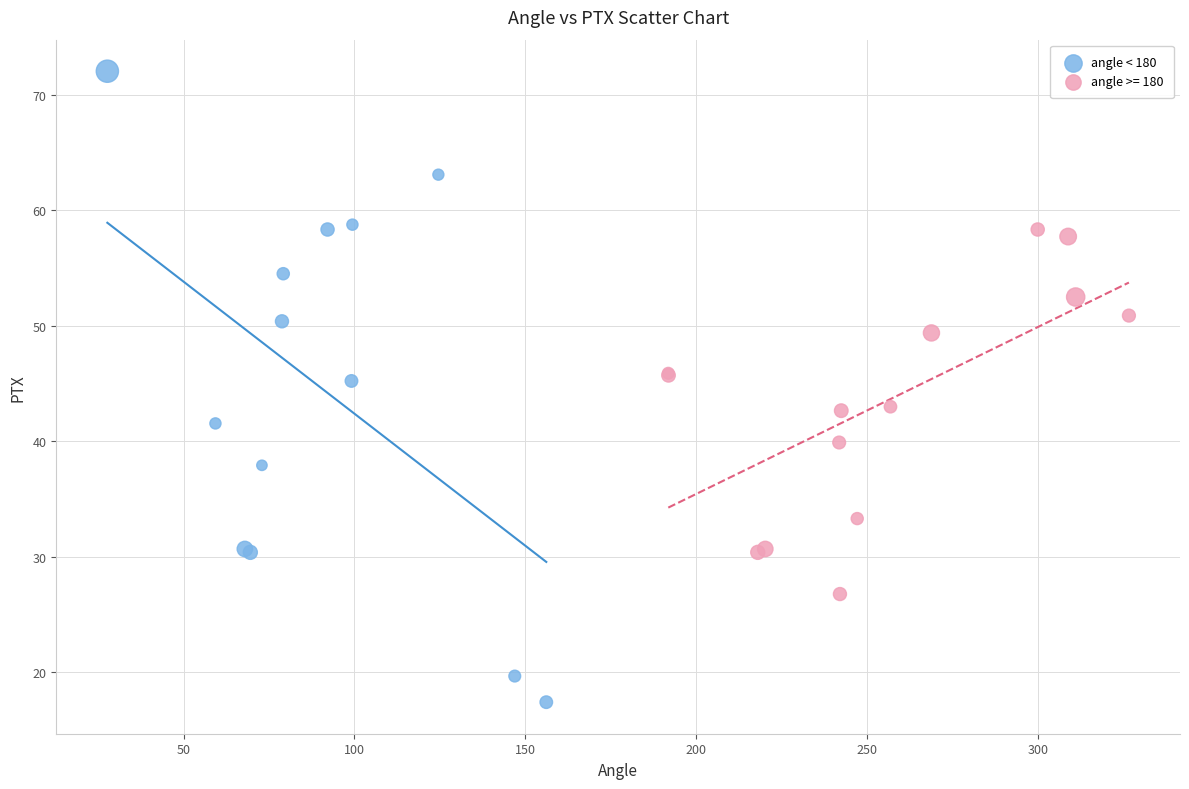

Which series has the widest spread of Y values?

angle < 180